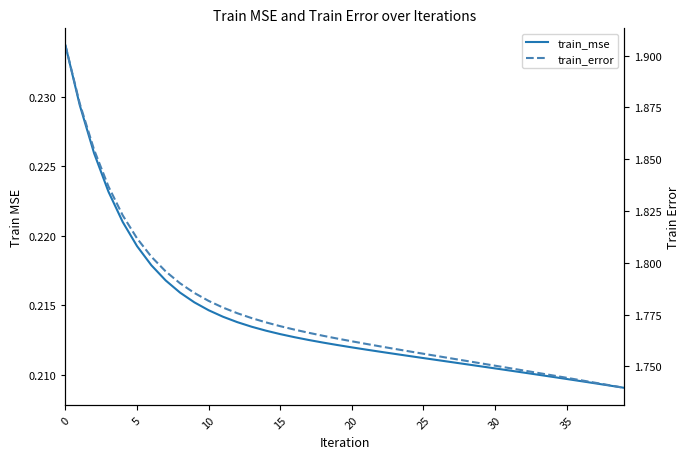

What is the difference between the highest and lowest values at 10?

1.6